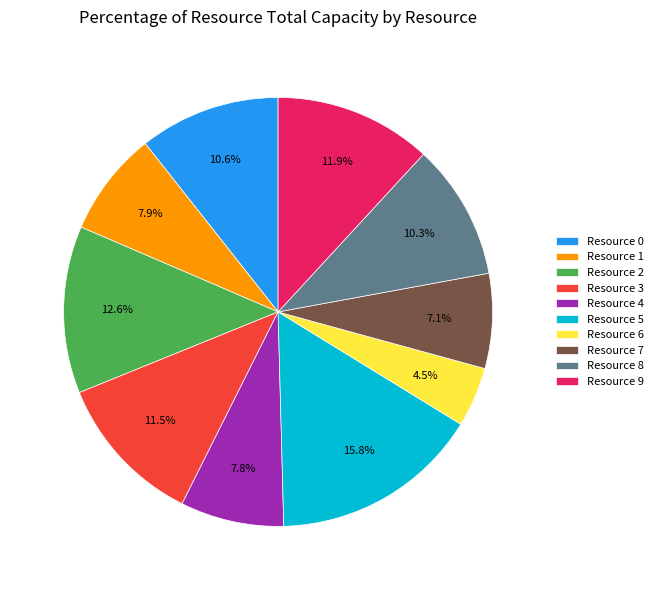

To the nearest percent, what is the difference between the Resource 0 and Resource 5 slice percentages?

5%